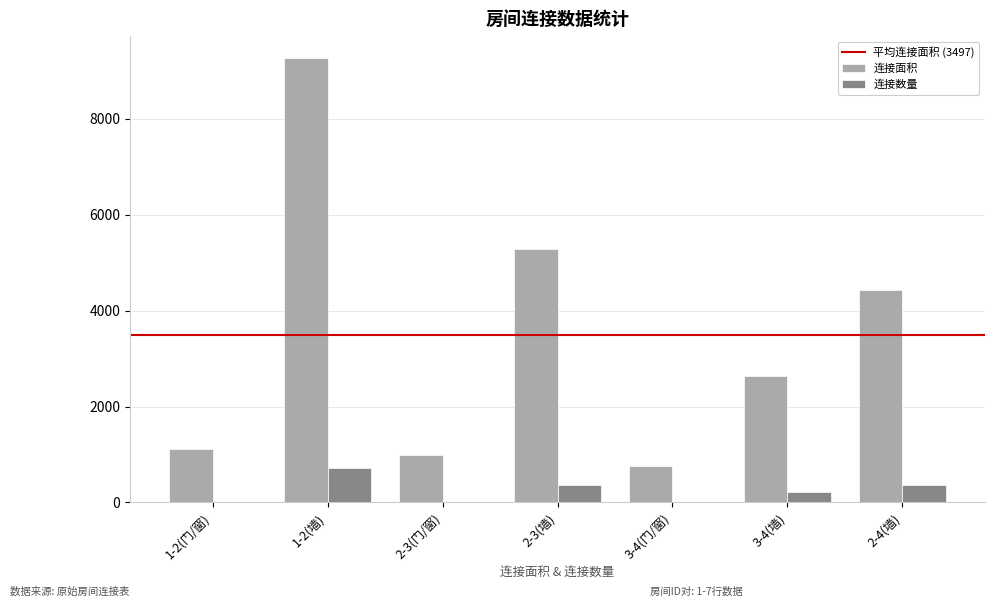

The value of 连接面积 at 3-4(墙) is 2628. True or false?

True